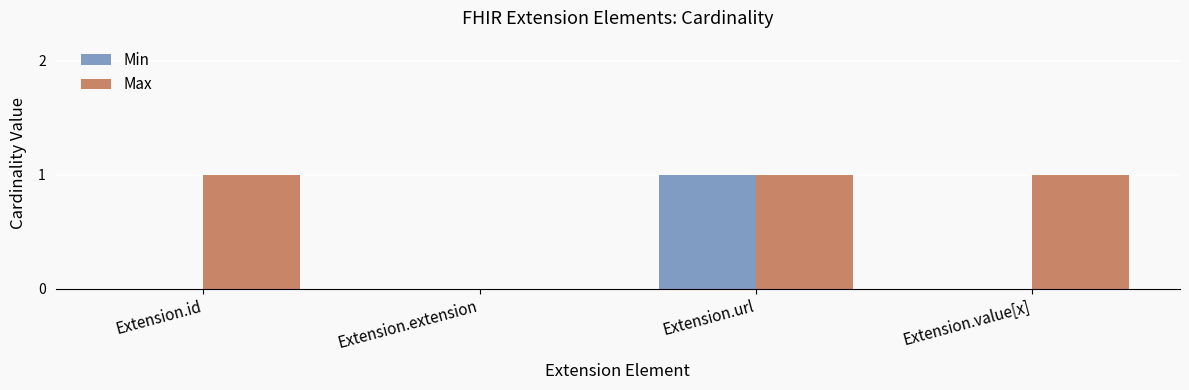

Are the bars horizontal?

No